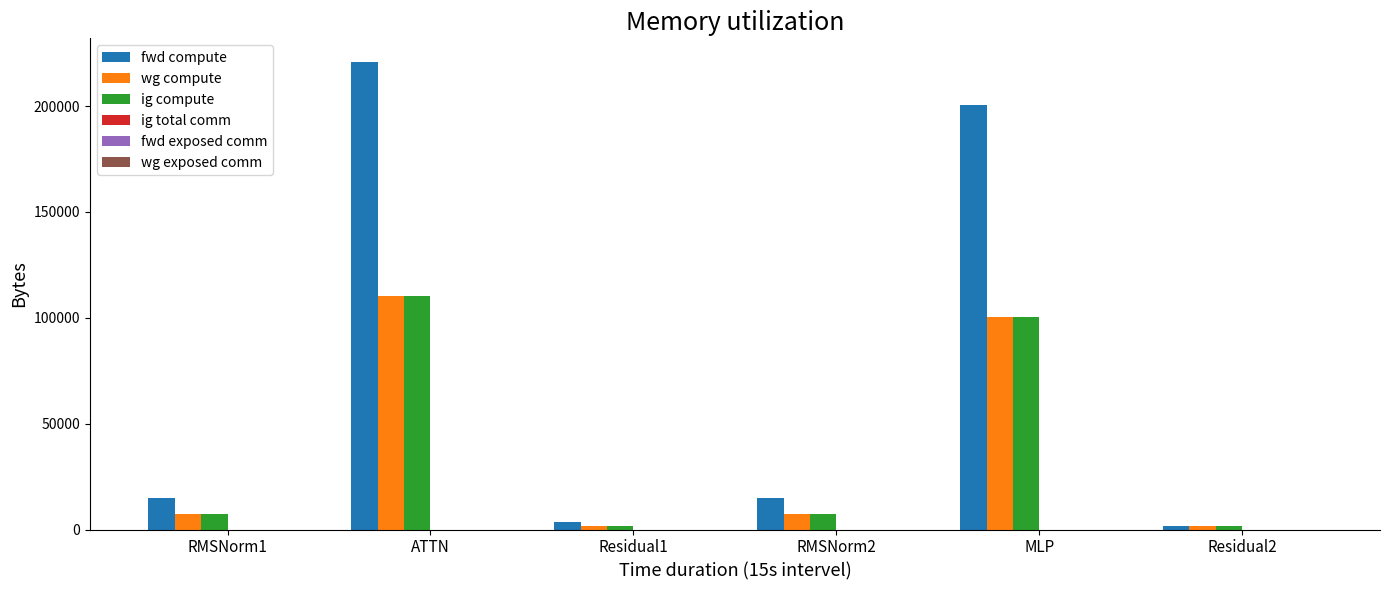

How many bars are there in total?

18